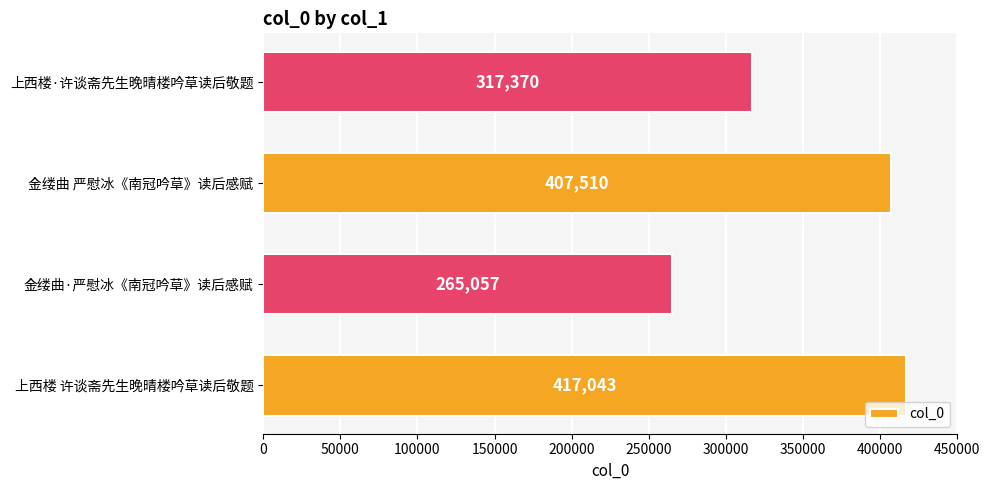

Reading bottom to top, list all the values displayed in this chart.

417043	265057	407510	317370